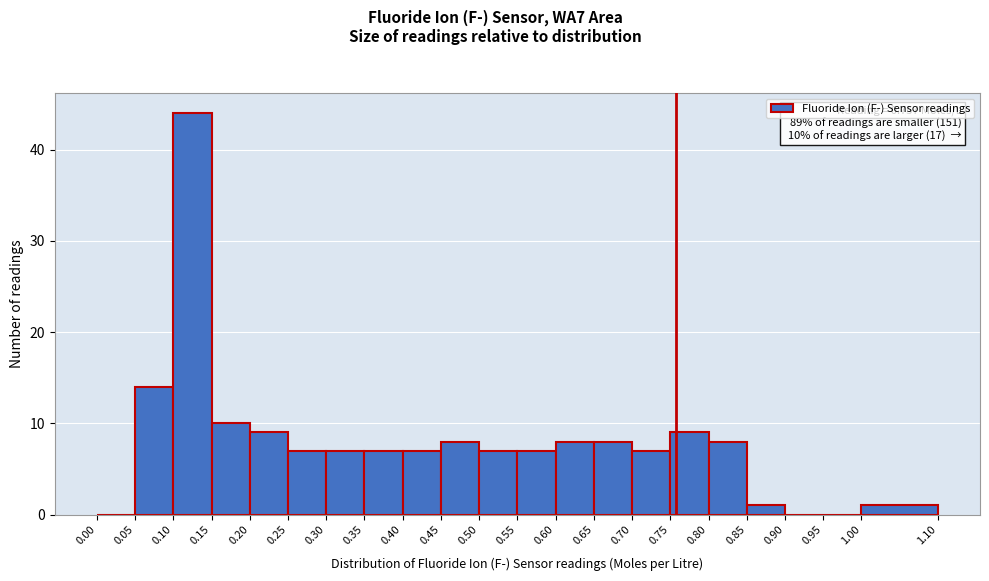

Which range on the x-axis has the tallest bar?

0.10 to 0.15